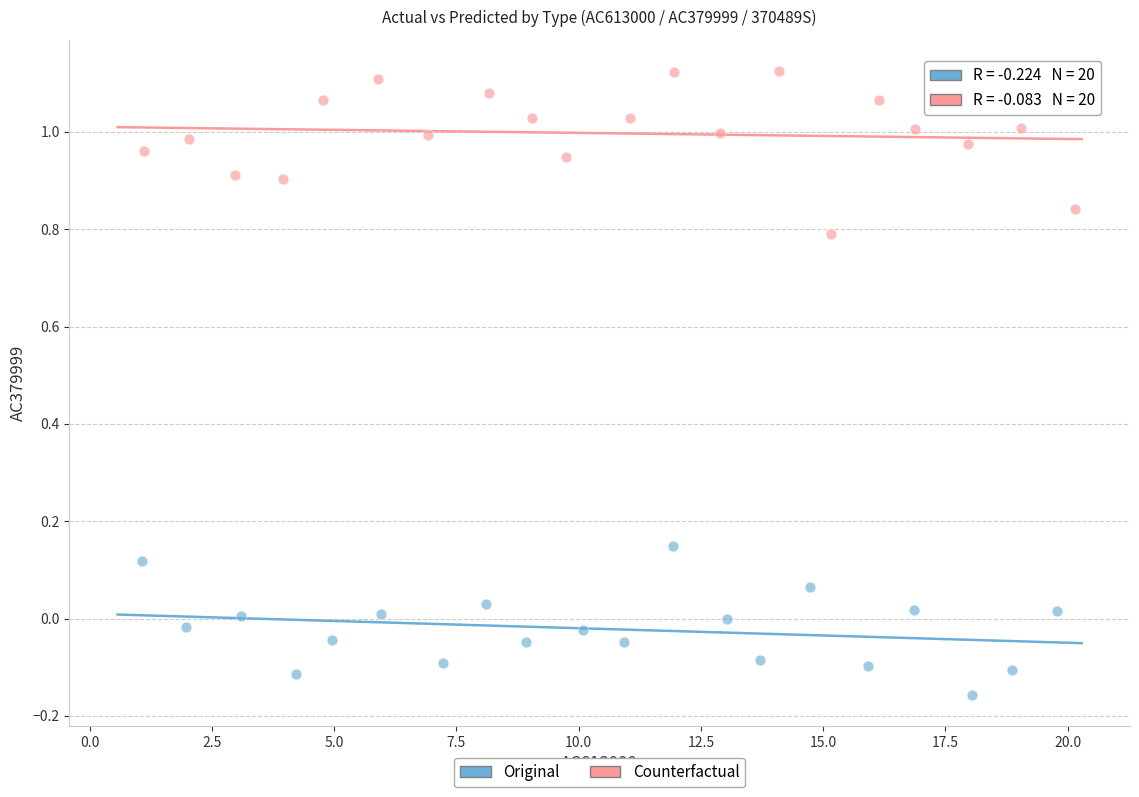

Which series contains the lowest Y value?

Original